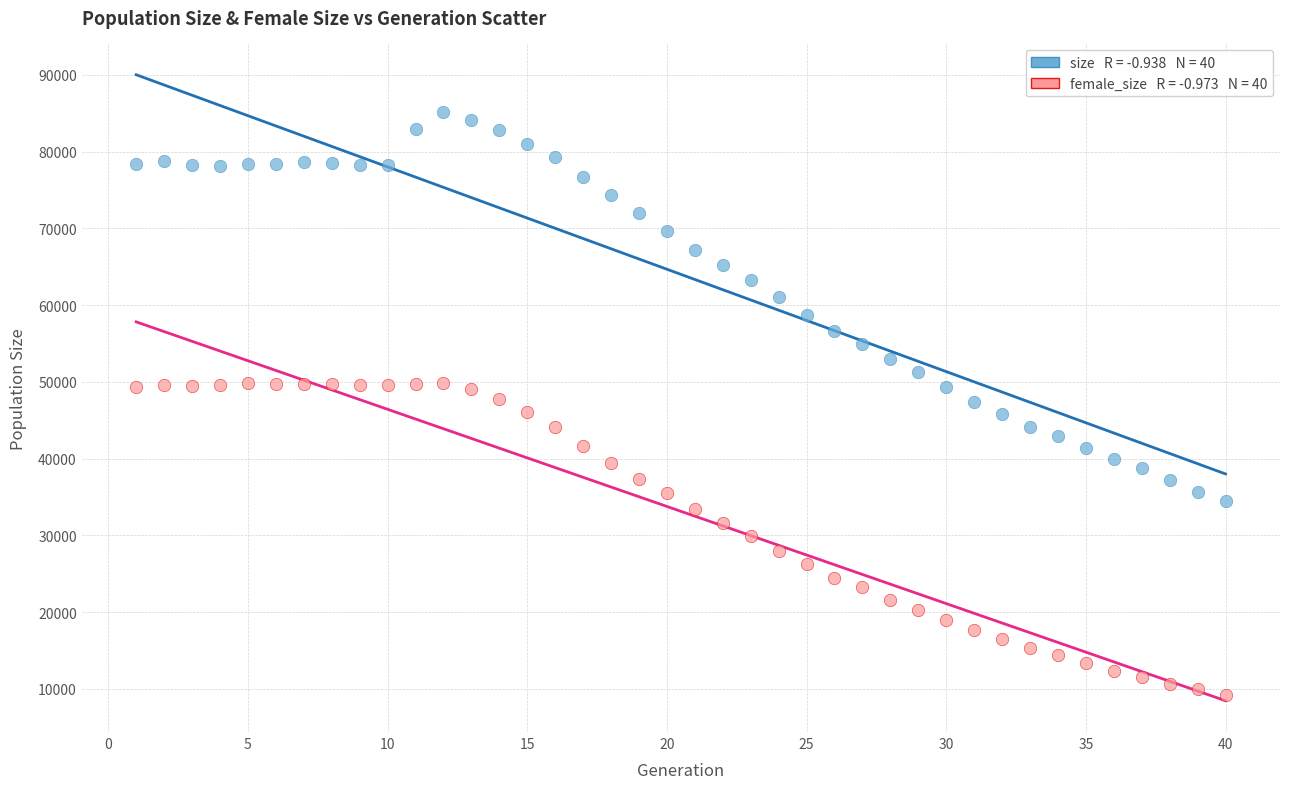

Across all data points, what is the range of X values (max minus min)?

39